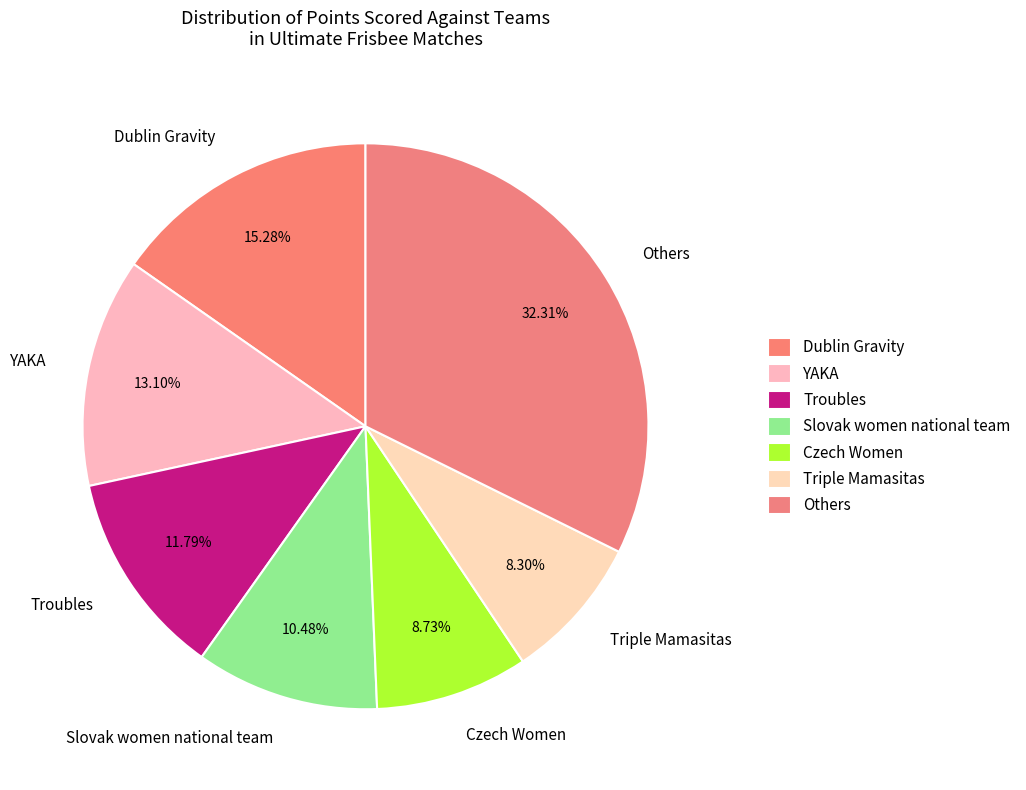

Count the number of slices in the pie.

7